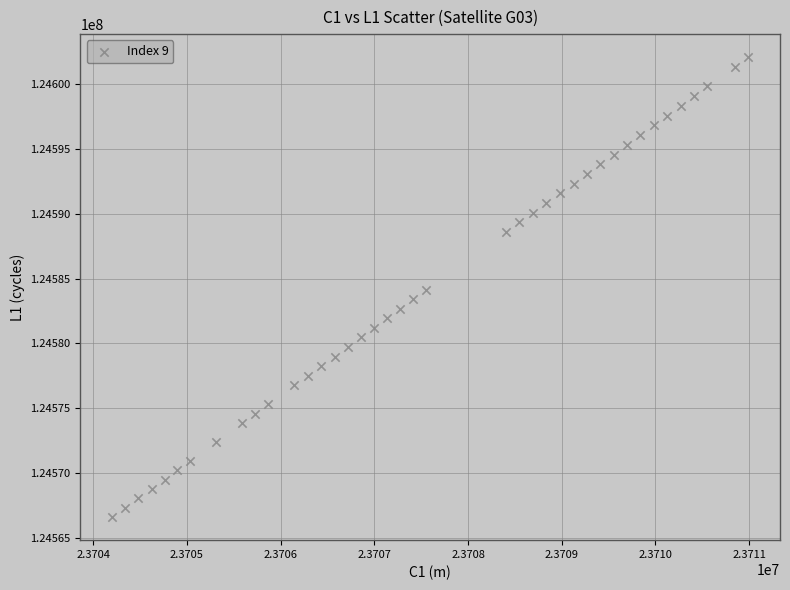

What is the range of X values (max minus min)?

6786.0